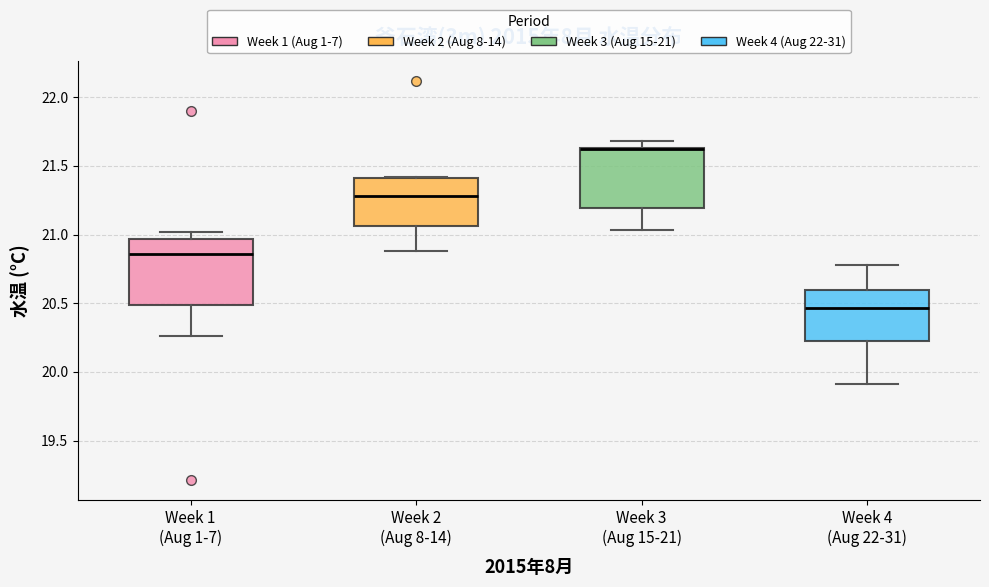

Reading left to right, read every box against the y-axis: the position of its median line, the range the box covers, and the ends of its whiskers. The values are not printed on the chart, so give them approximately, as read against the axis.

Week 1 (Aug 1-7): median 20.85, box 20.50 to 20.95, whiskers 20.25 to 21.00
Week 2 (Aug 8-14): median 21.30, box 21.05 to 21.40, whiskers 20.90 to 21.40
Week 3 (Aug 15-21): median 21.60 (drawn on the box's upper edge), box 21.20 to 21.65, whiskers 21.05 to 21.70
Week 4 (Aug 22-31): median 20.45, box 20.25 to 20.60, whiskers 19.90 to 20.80